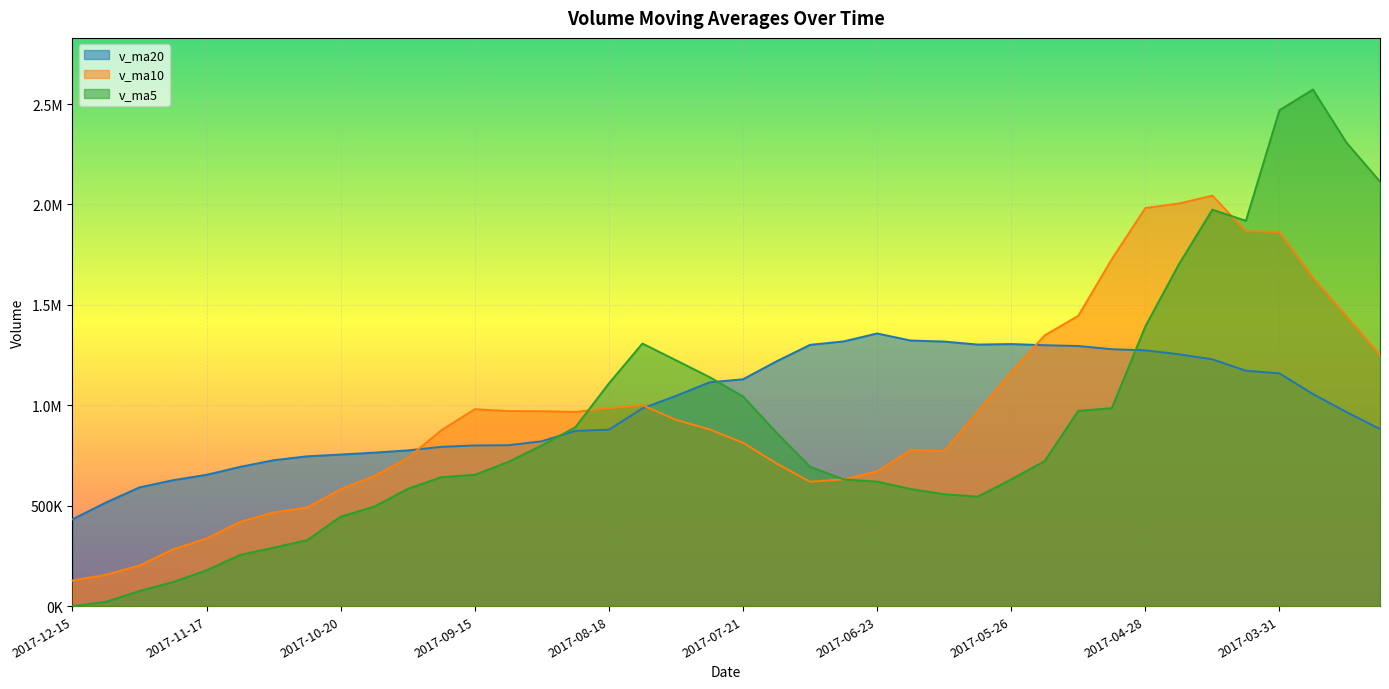

Which has a higher value, 2017-06-09 or 2017-09-15?

2017-09-15